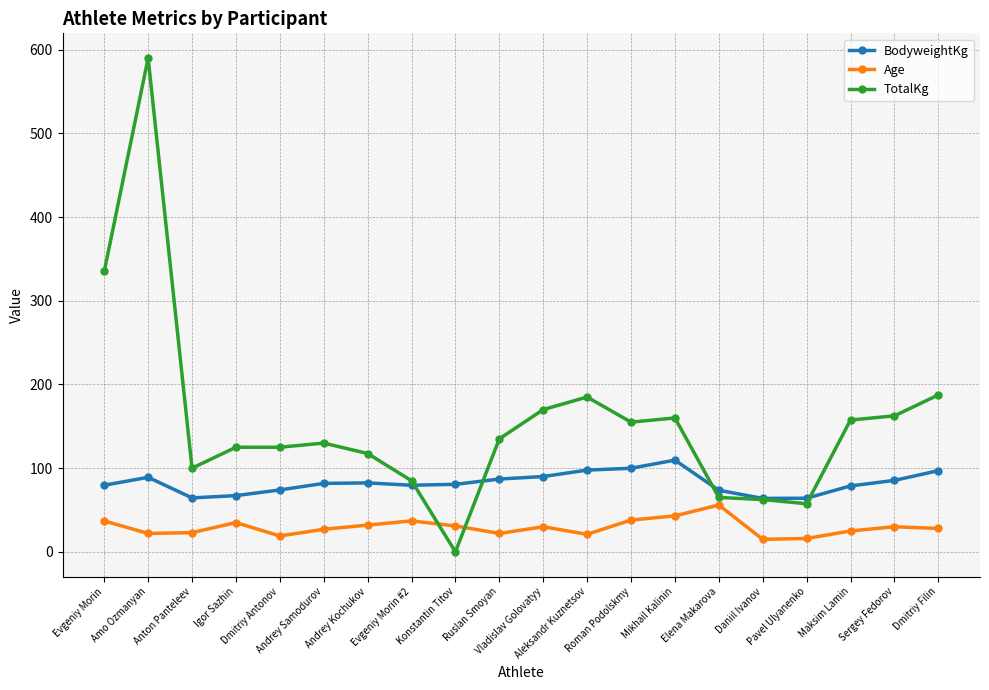

How many positive values does the TotalKg series have?

19